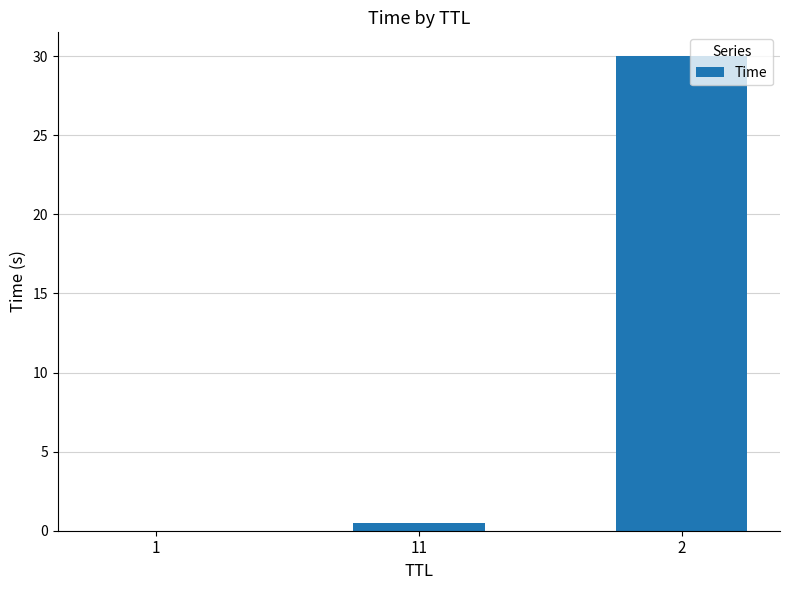

What is the approximate value at 2?

30.0